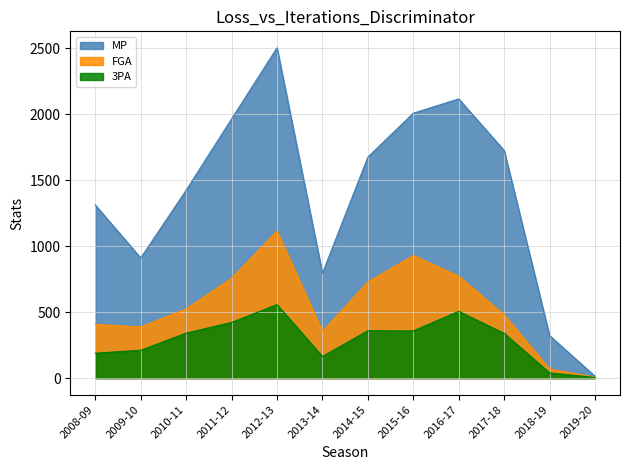

Which series has the largest total across all categories?

MP